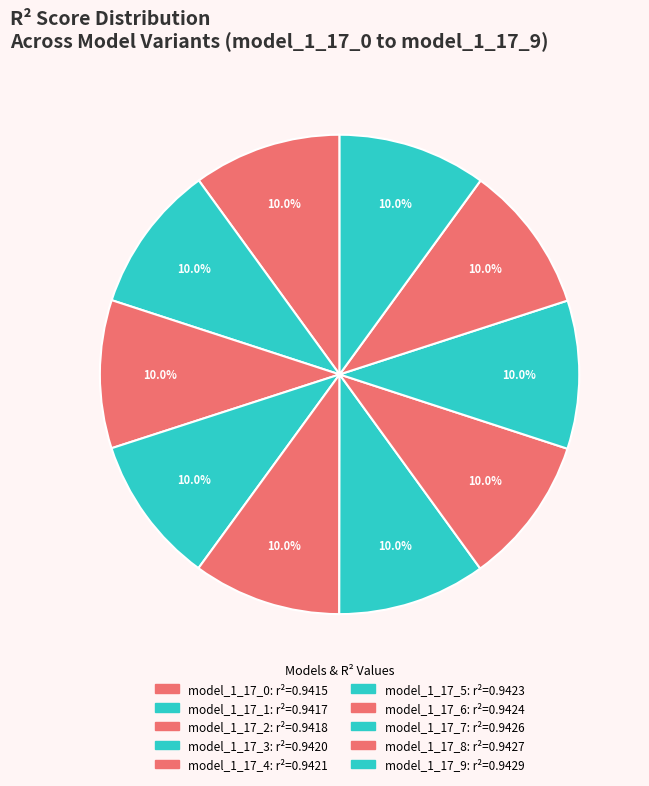

What percentage is the model_1_17_7 slice, to the nearest percent?

10%